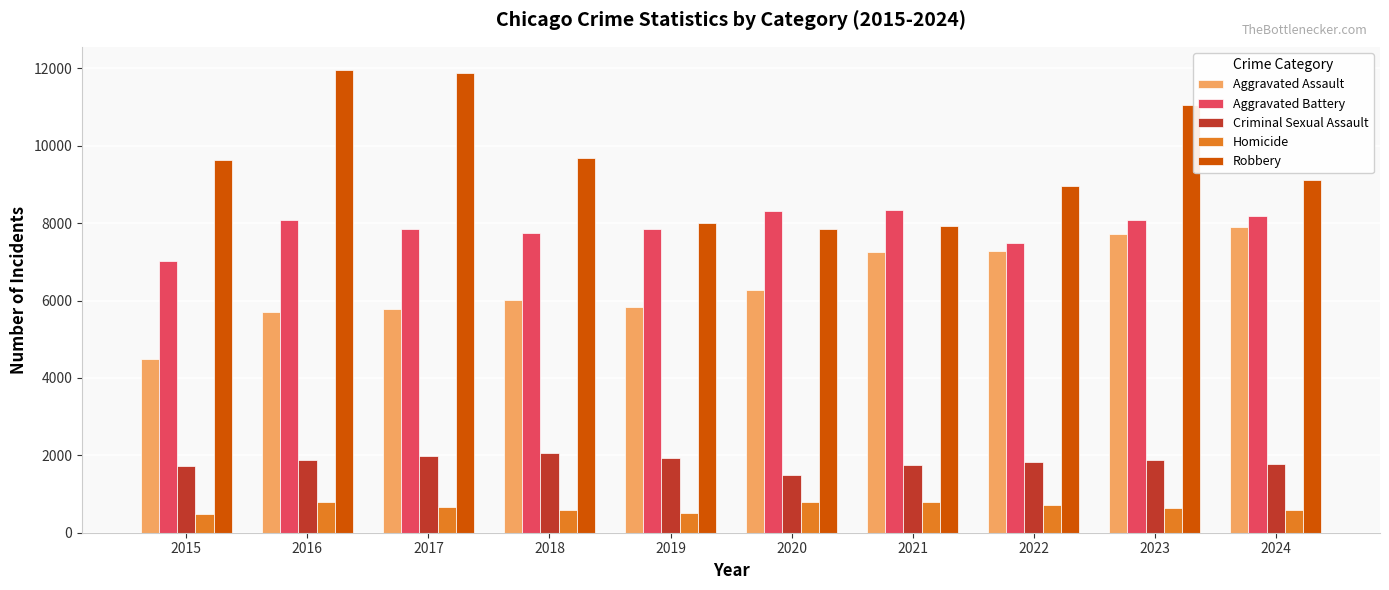

How many distinct data groups are displayed?

5